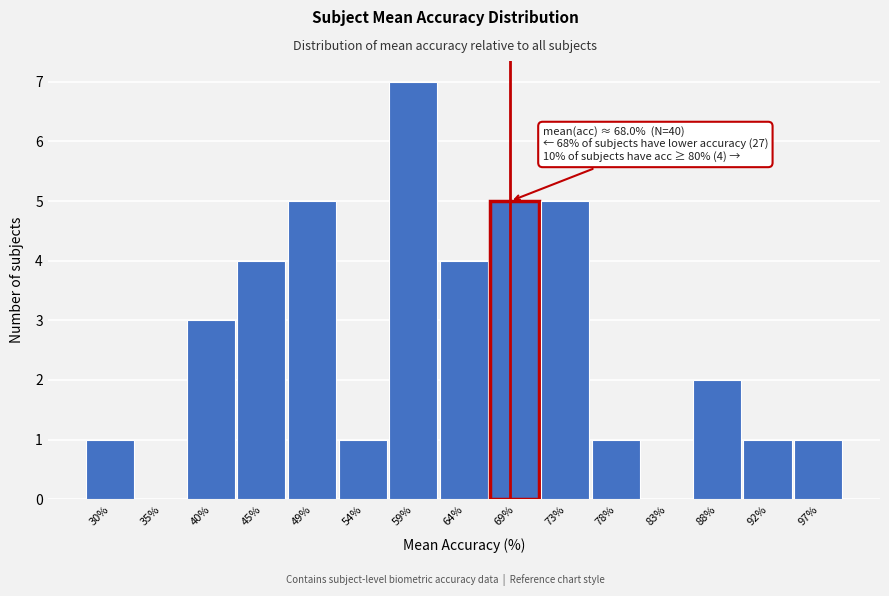

Which range on the x-axis has the tallest bar?

56.5 to 61.5